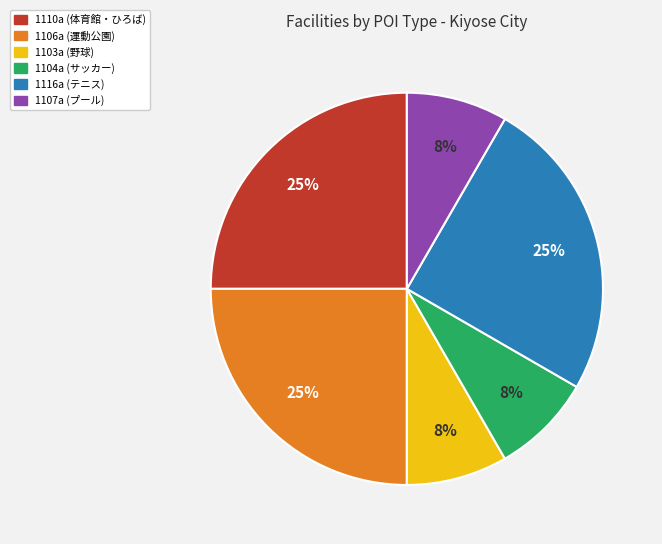

To the nearest percent, what is the average slice percentage?

17%